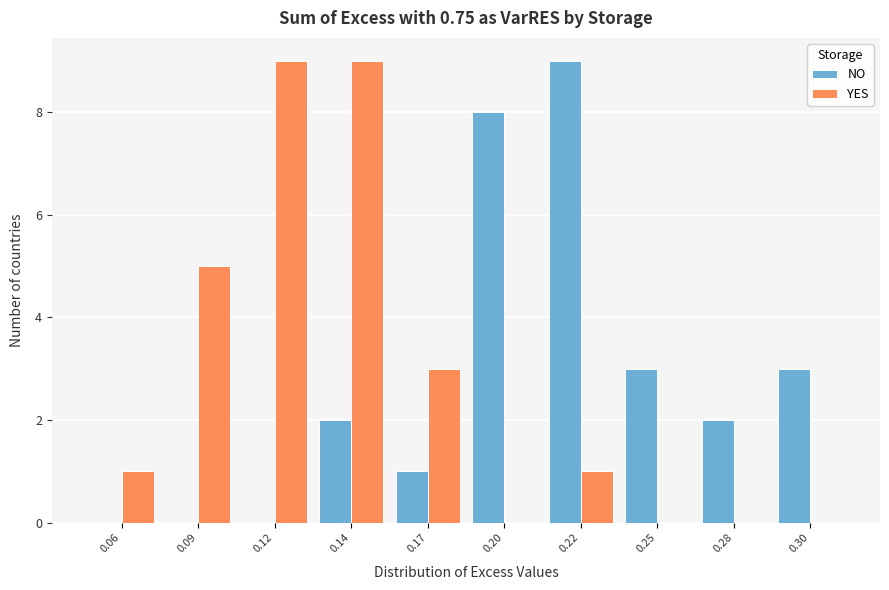

Reading left to right, transcribe all the data shown in this chart.

NO: 0.06=0	0.09=0	0.12=0	0.14=2	0.17=1	0.20=8	0.22=9	0.25=3	0.28=2	0.30=3
YES: 0.06=1	0.09=5	0.12=9	0.14=9	0.17=3	0.20=0	0.22=1	0.25=0	0.28=0	0.30=0